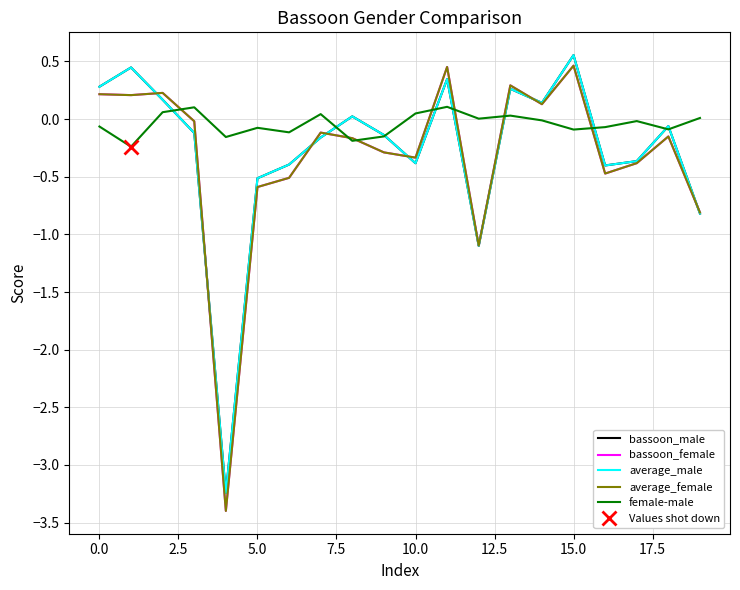

Which series ends up on top after the final intersection of female-male and bassoon_female?

female-male